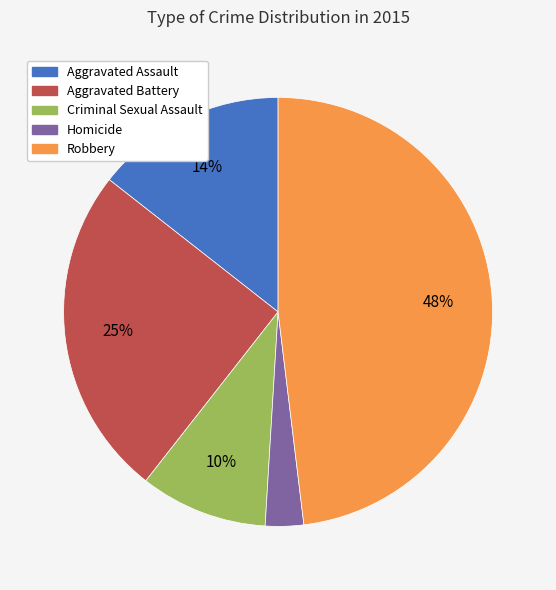

How many segments does this pie chart have?

5